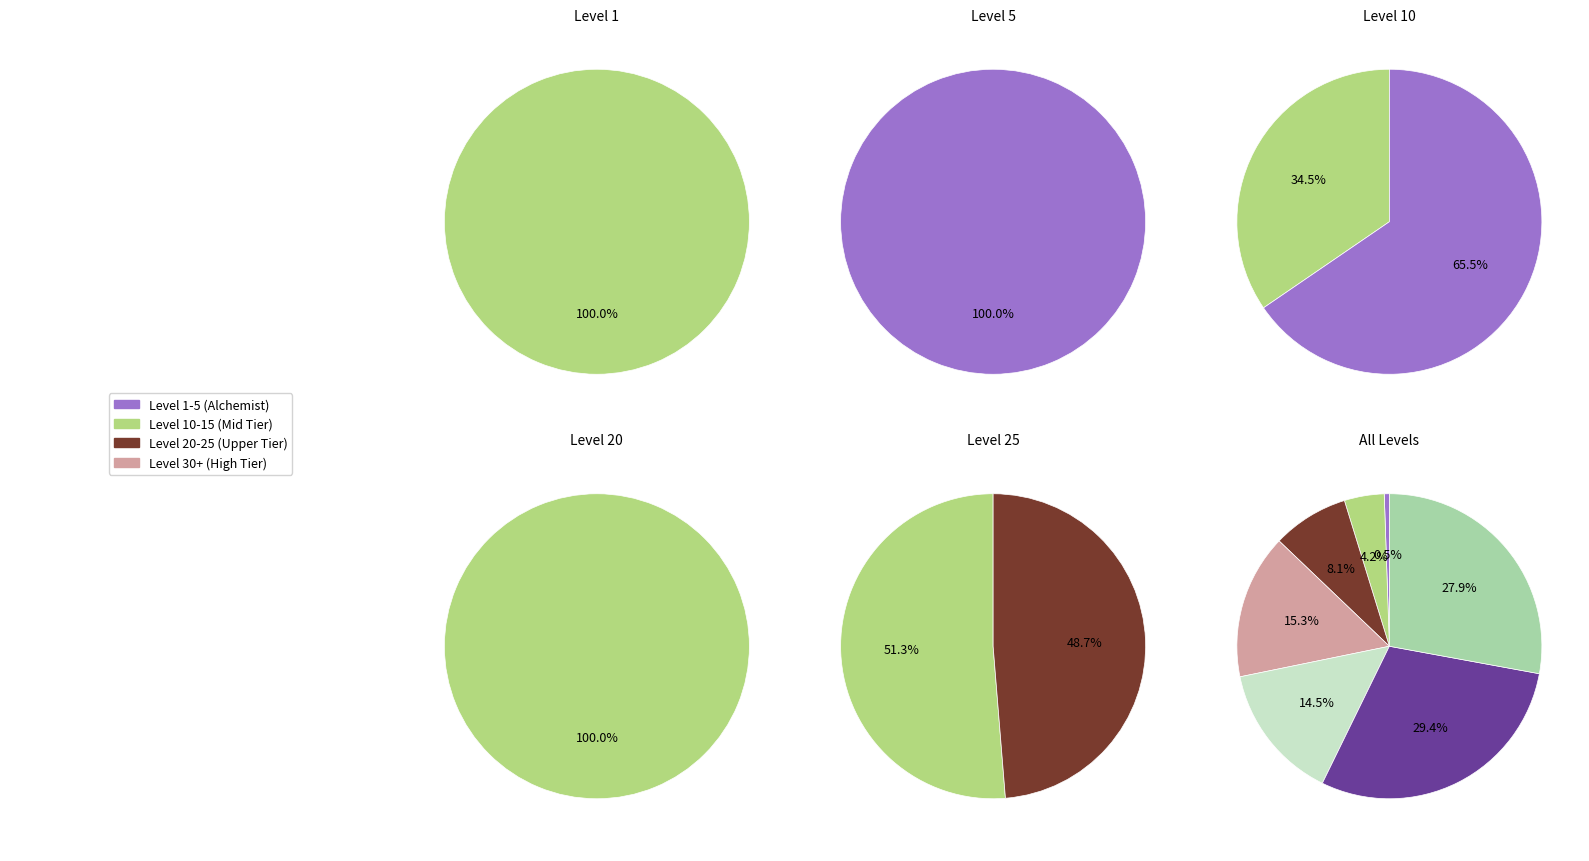

To the nearest percent, what portion does Level 25 represent?

29%